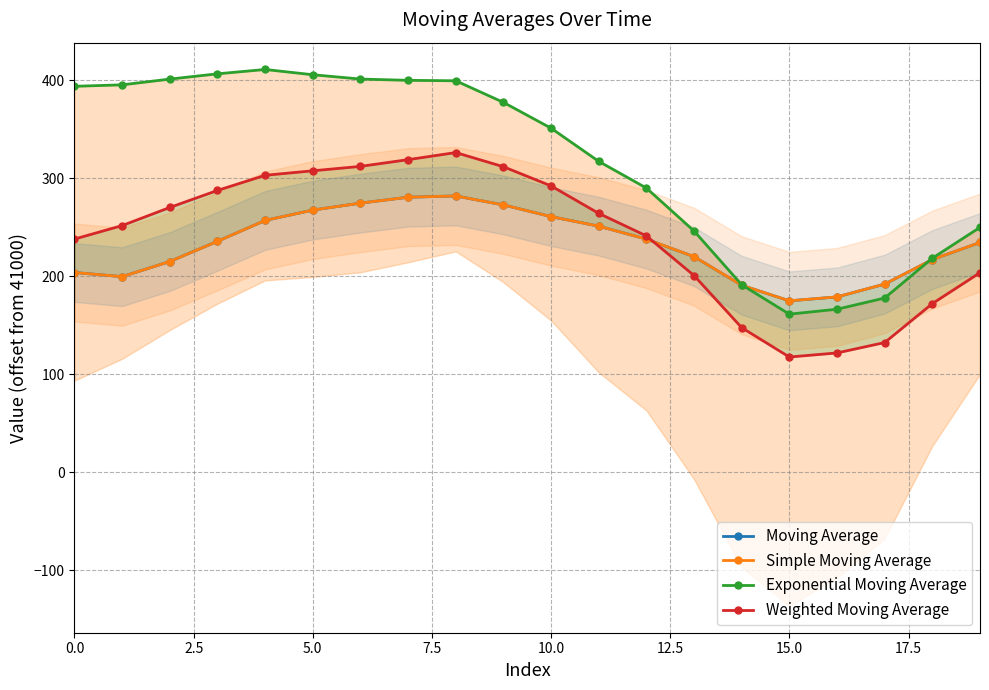

True or false: Simple Moving Average has more than 0 interior local peaks.

True